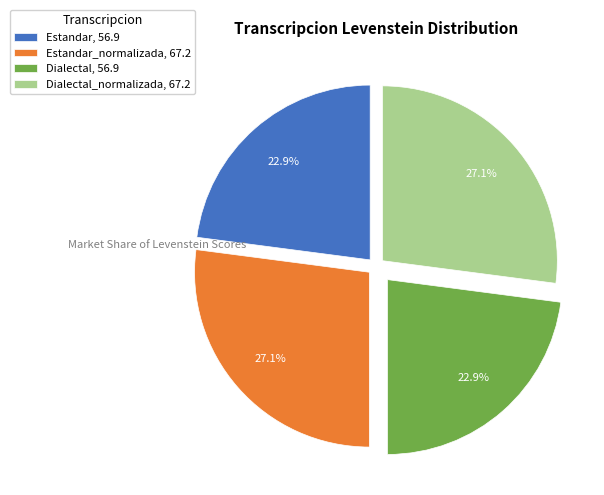

Count the number of slices in the pie.

4